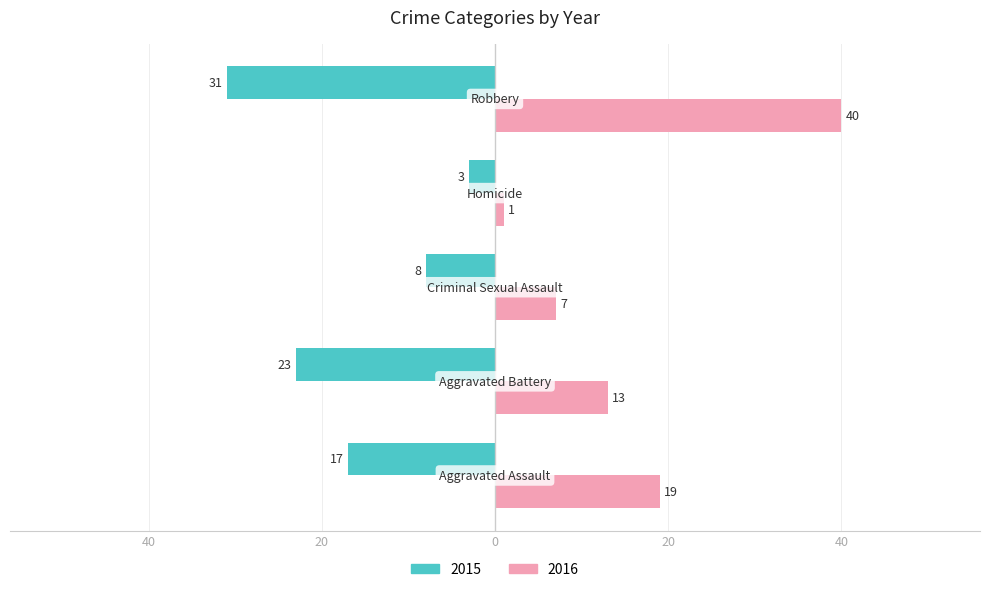

What is the label of the 5th bar from the left?

Robbery